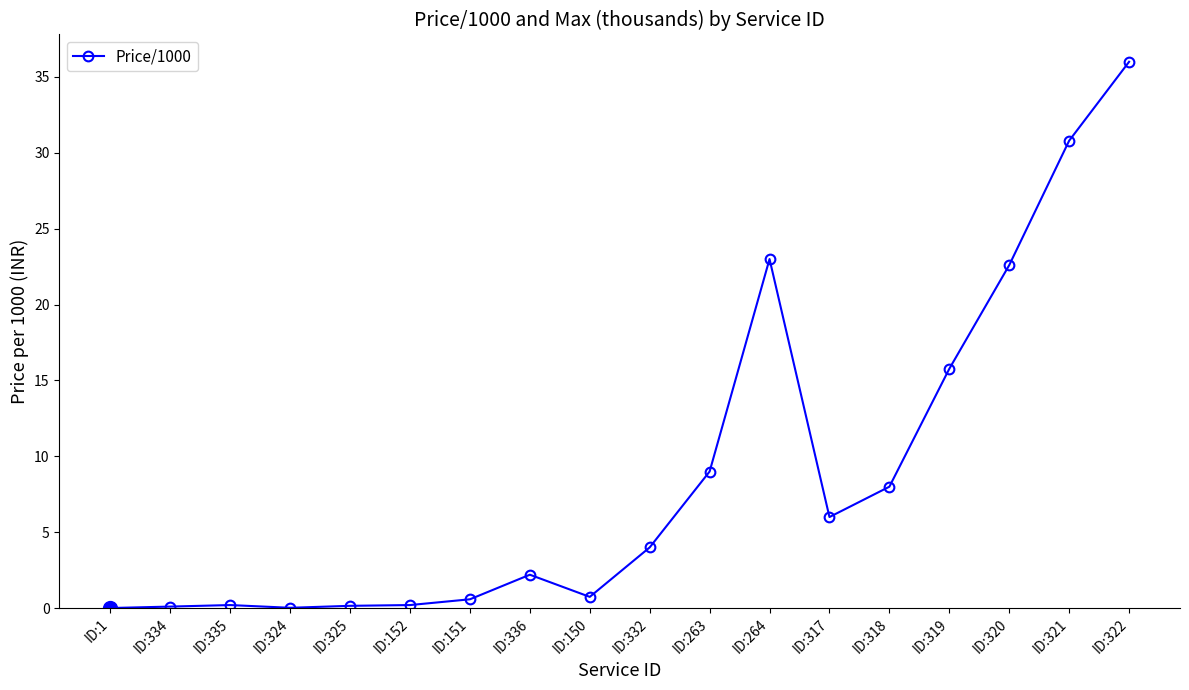

Which has a higher value, ID:319 or ID:334?

ID:319